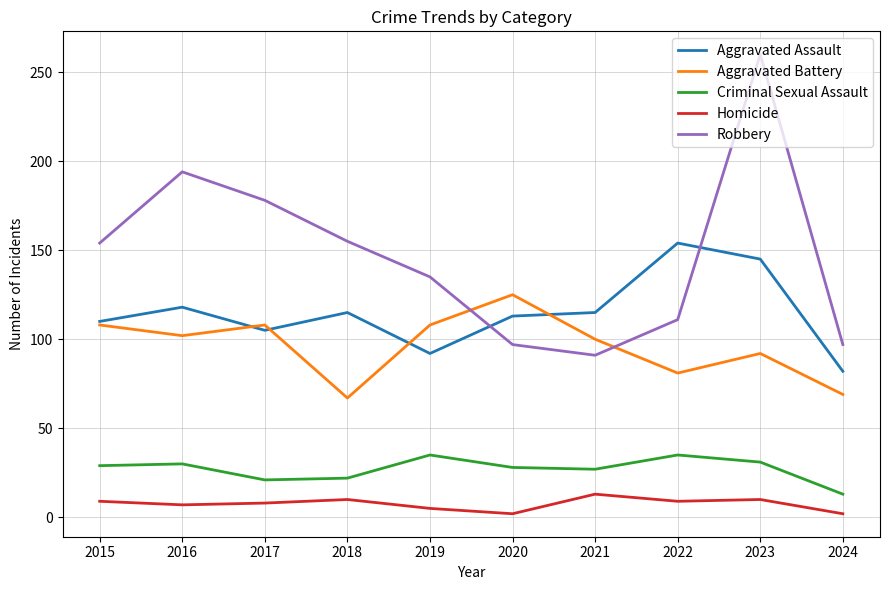

At which label is Robbery closest to 175?

2017